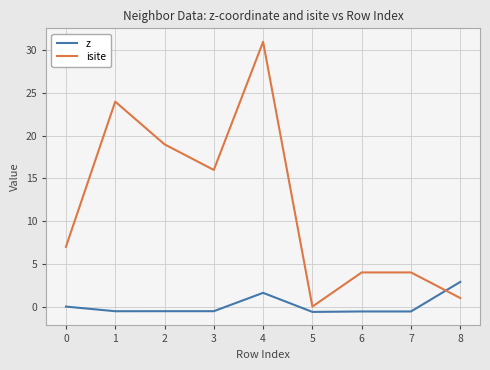

Is the value of isite at 2 greater than the value of z at 6?

Yes